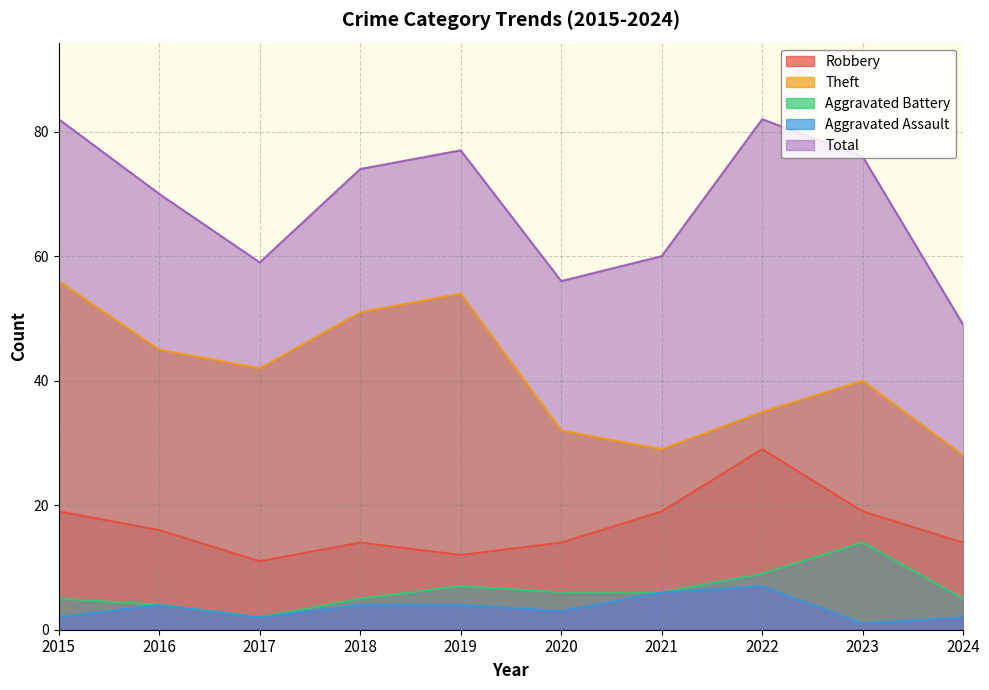

What is the difference between the second highest and second lowest values in the Aggravated Battery series?

5